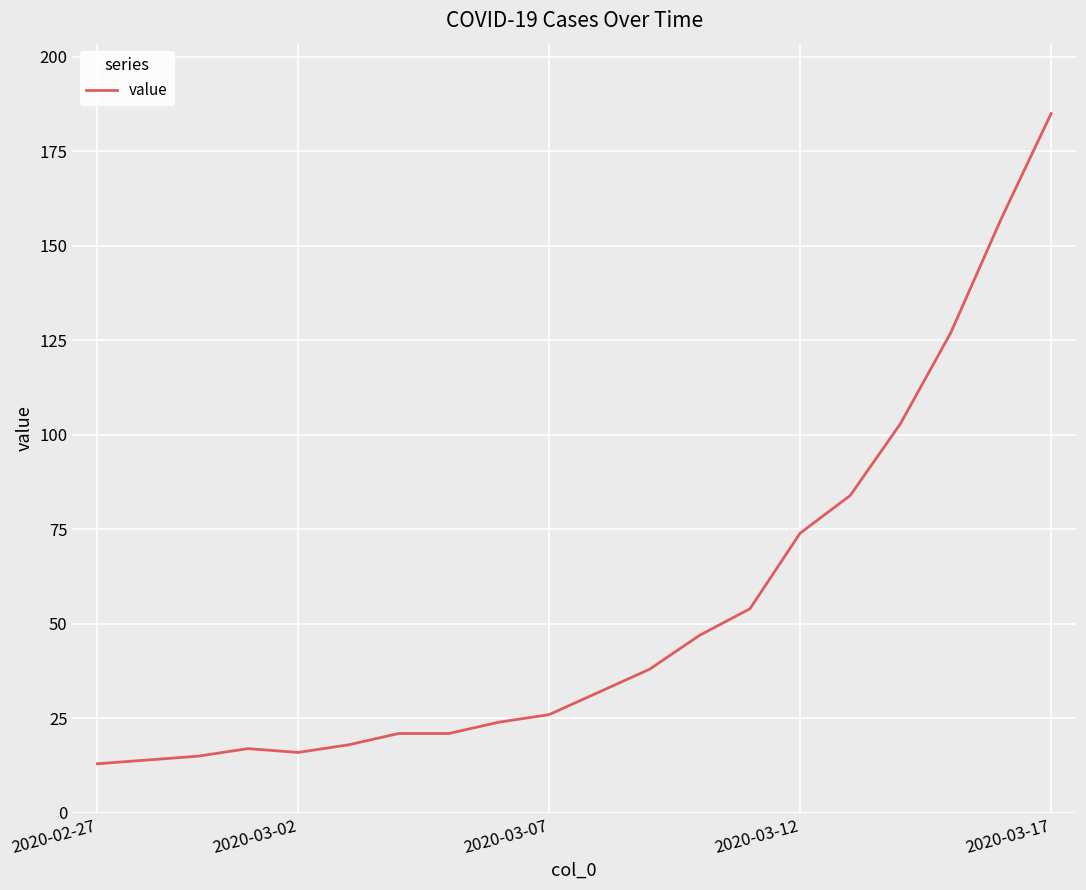

Does the chart have visible grid lines?

Yes